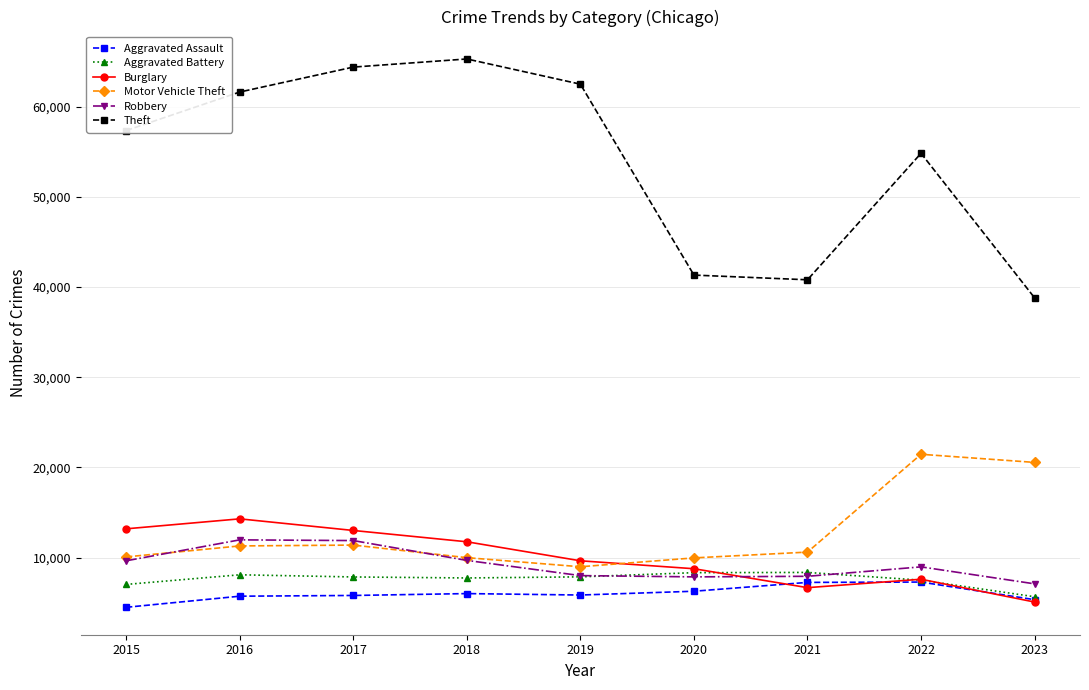

True or false: Burglary has a value of 5006 at 2019.

False